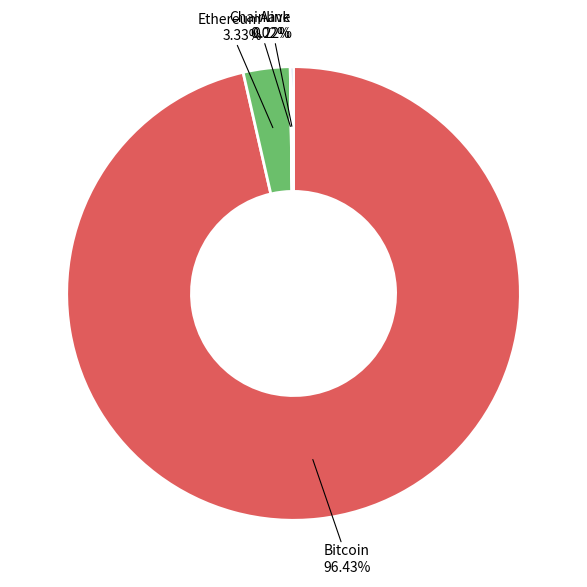

Is there any slice that represents more than half of the pie?

Yes